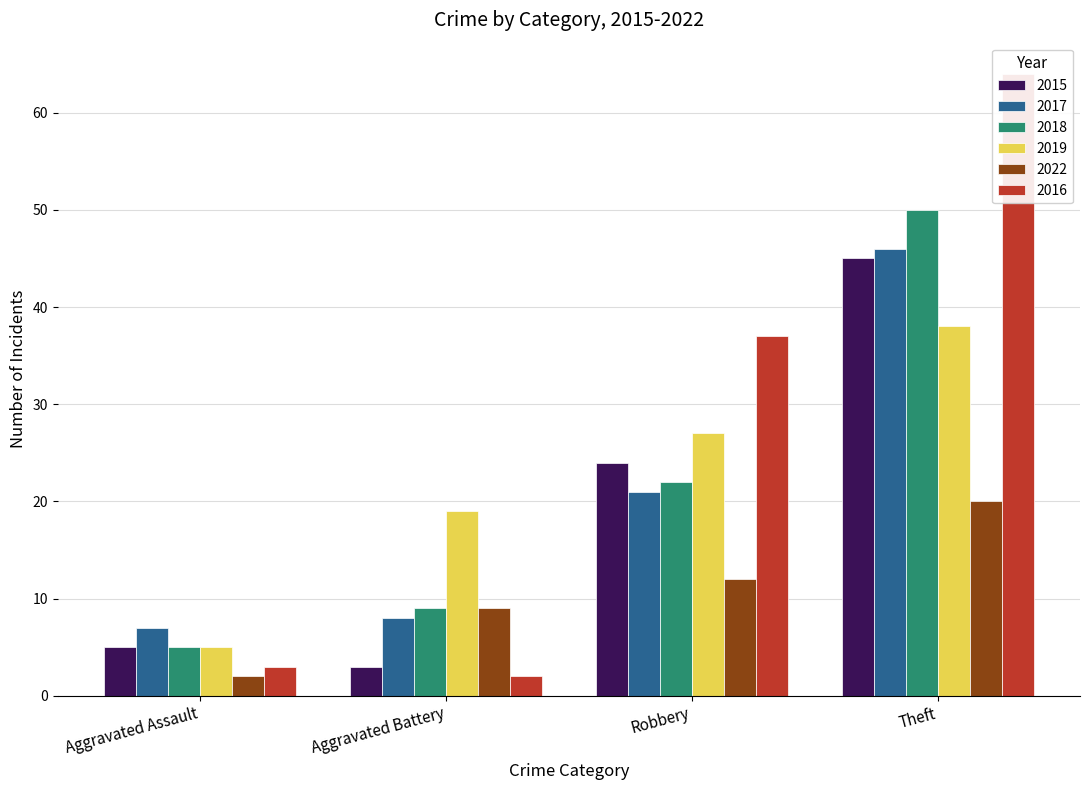

The value of 2022 at Aggravated Battery is 9. True or false?

True